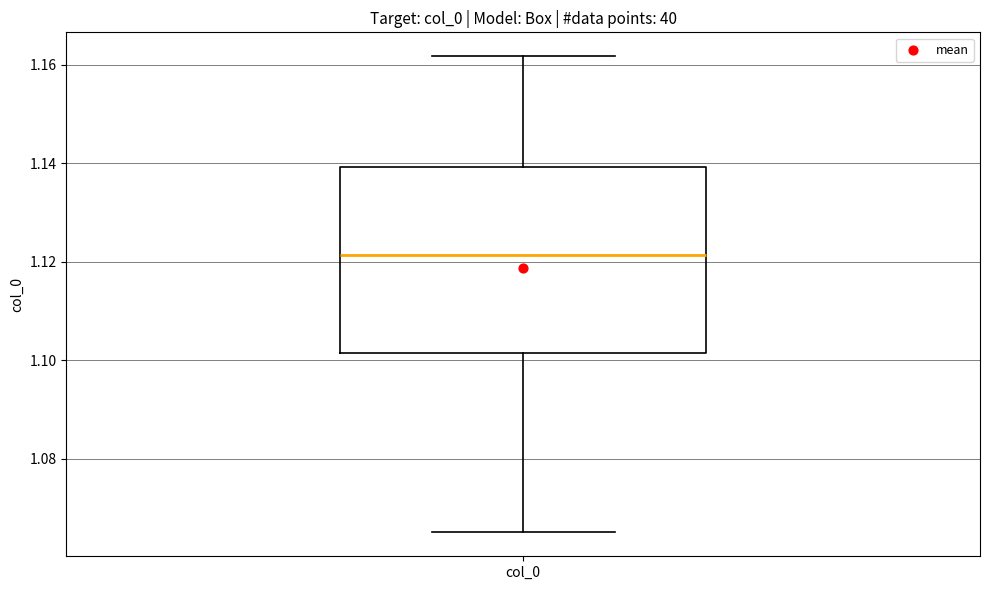

Read this box plot against the y-axis: the position of the median line, the range covered by the box, and the ends of both whiskers. The values are not printed on the chart, so give them approximately, as read against the axis.

median 1.122, box 1.102 to 1.140, whiskers 1.066 to 1.162